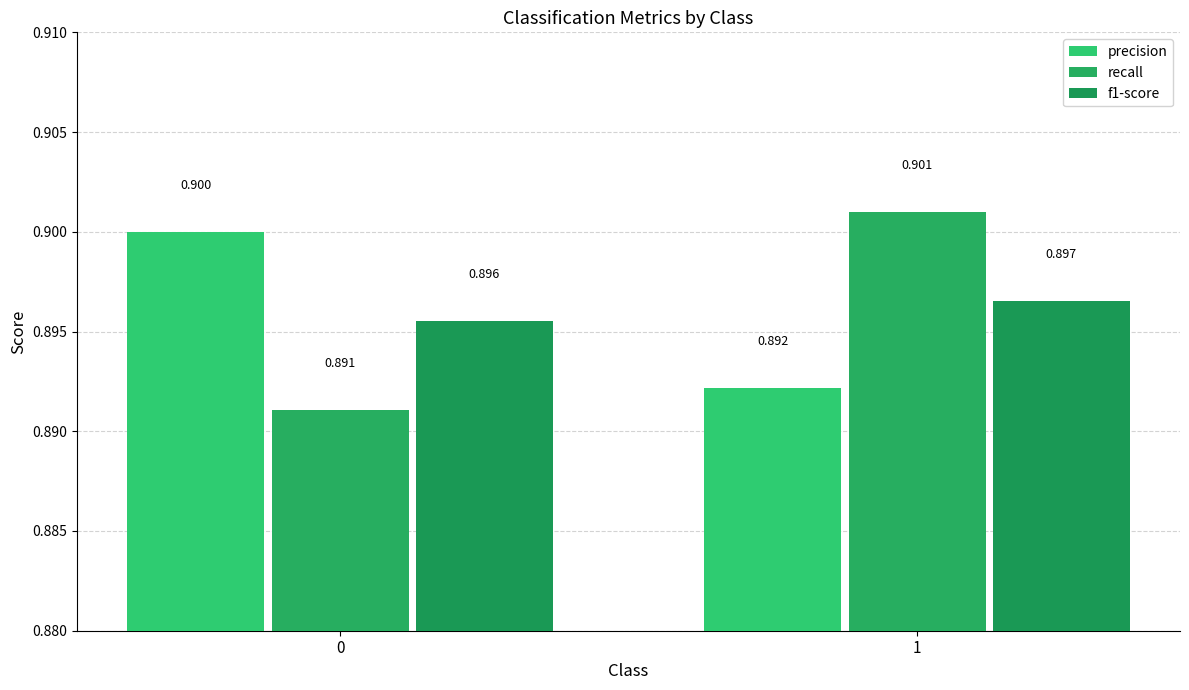

Which series has the largest total across all categories?

precision